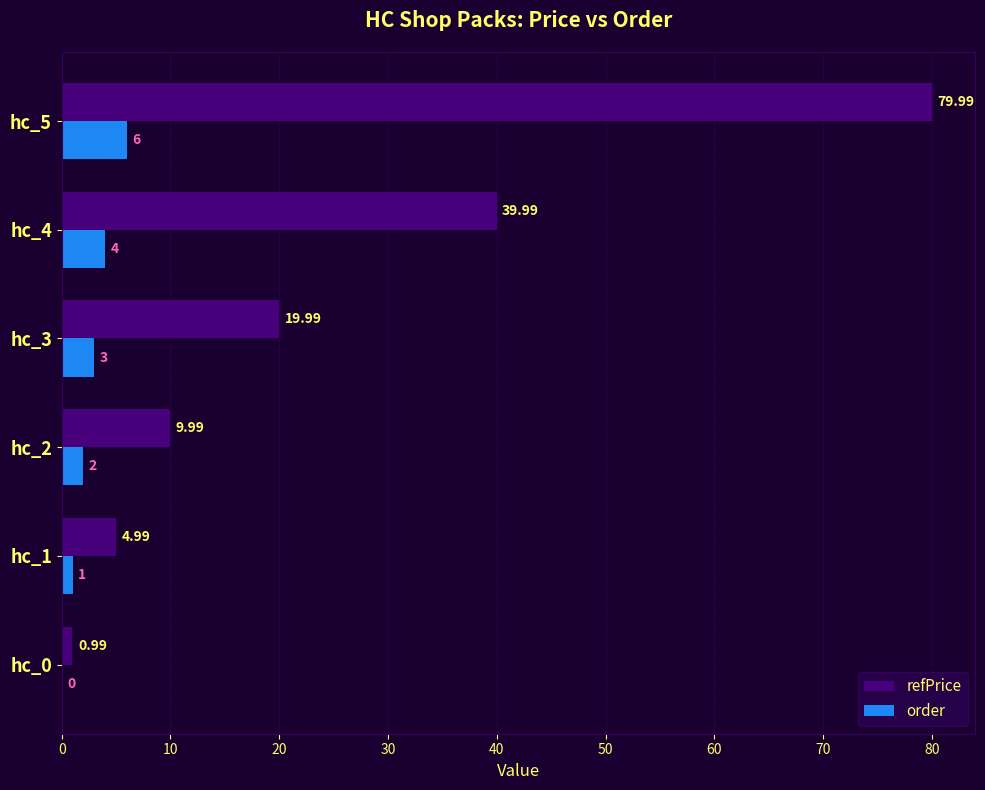

At which category is the sum across all series the highest?

hc_5